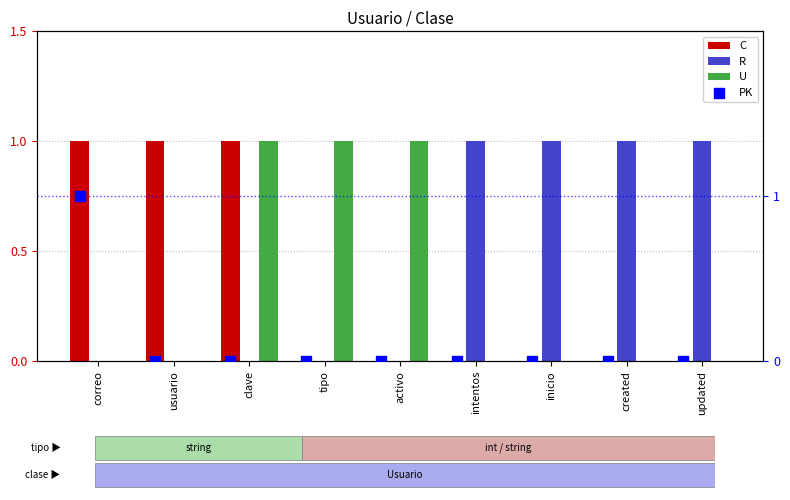

What is the total value across all series at created?

1